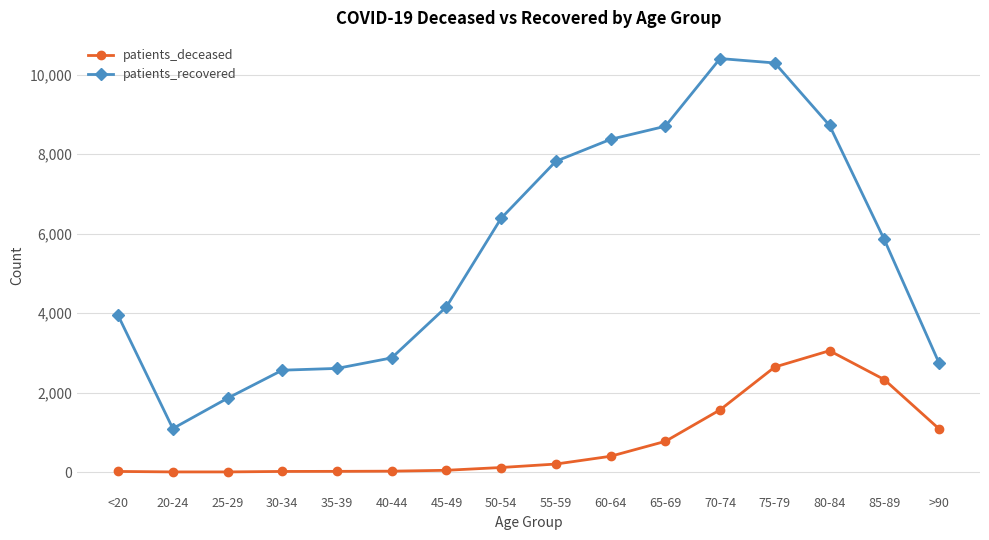

What is the sum of all patients_deceased values?

12281